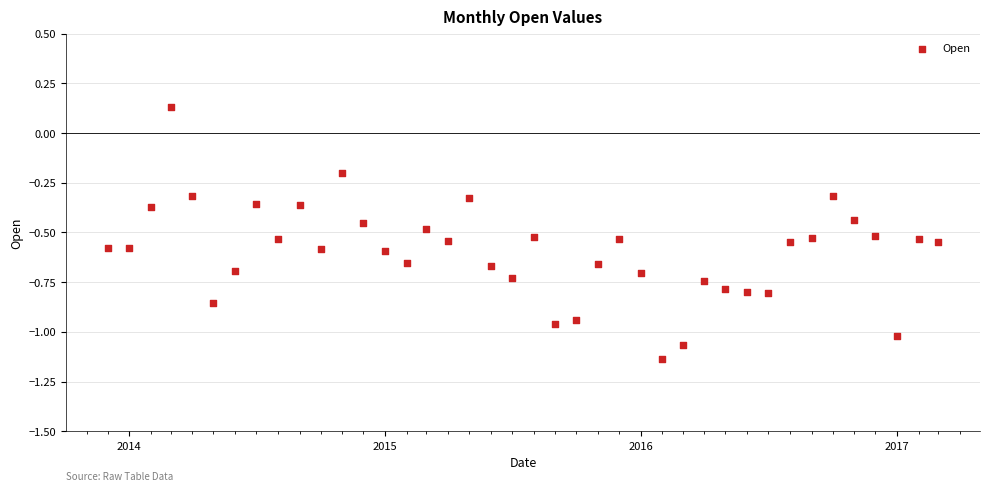

What is the range of Y values (max minus min)?

1.3